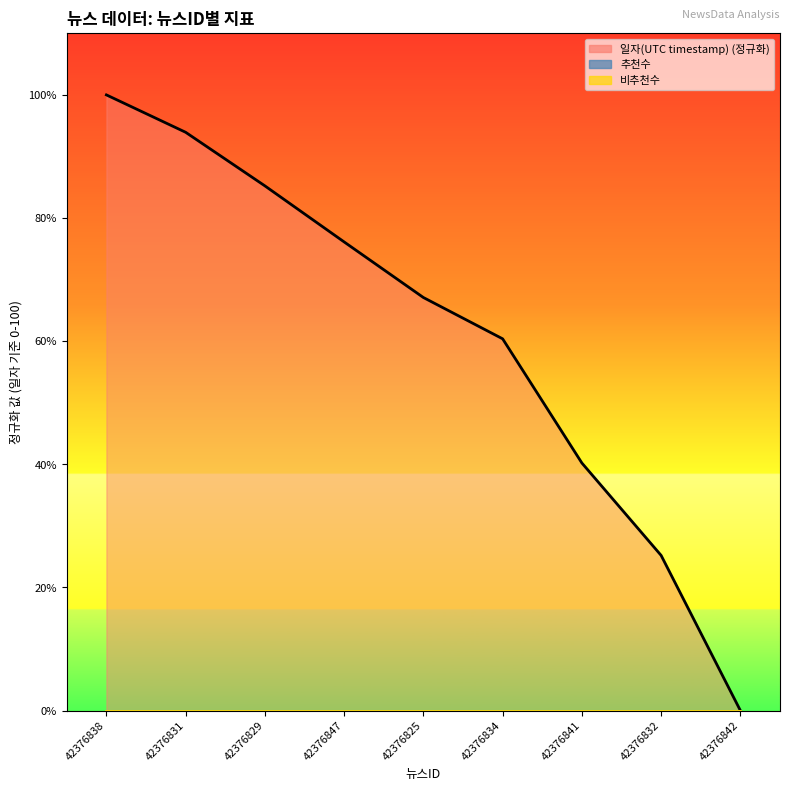

What is the greatest value displayed?

100.0